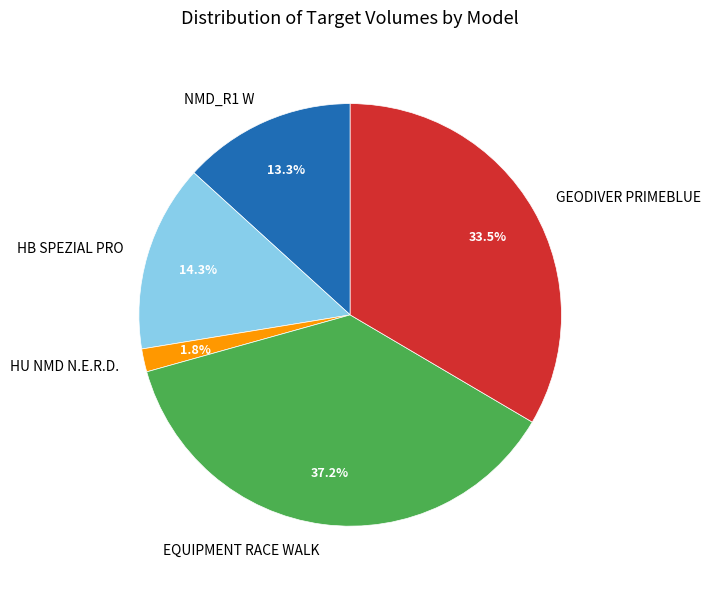

True or false: GEODIVER PRIMEBLUE accounts for 26% of the total.

False